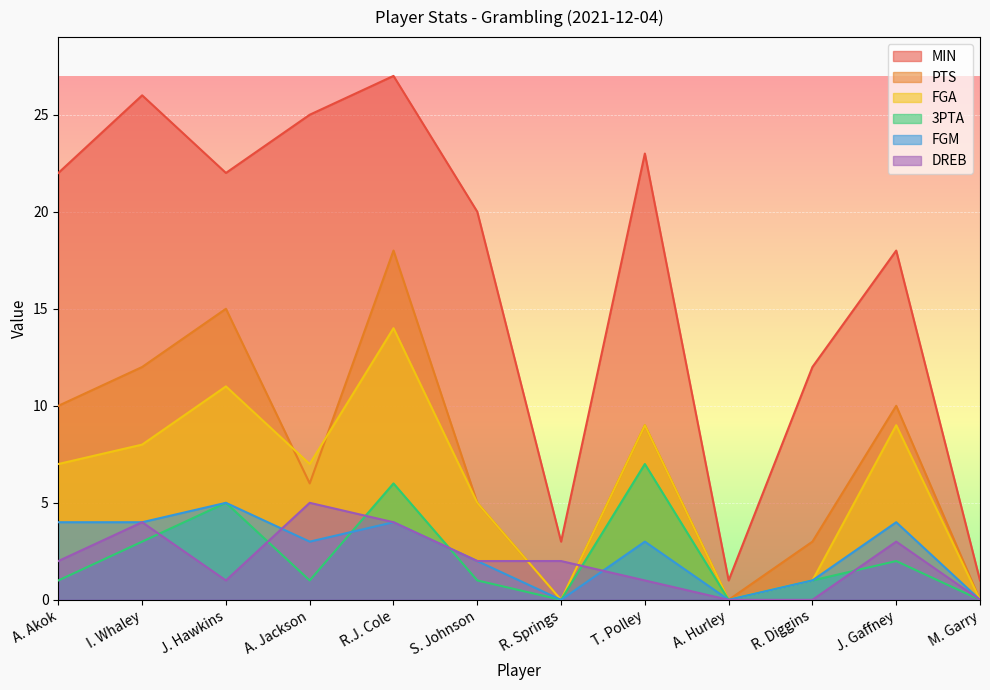

True or false: FGM has more than 2 interior local peaks.

True